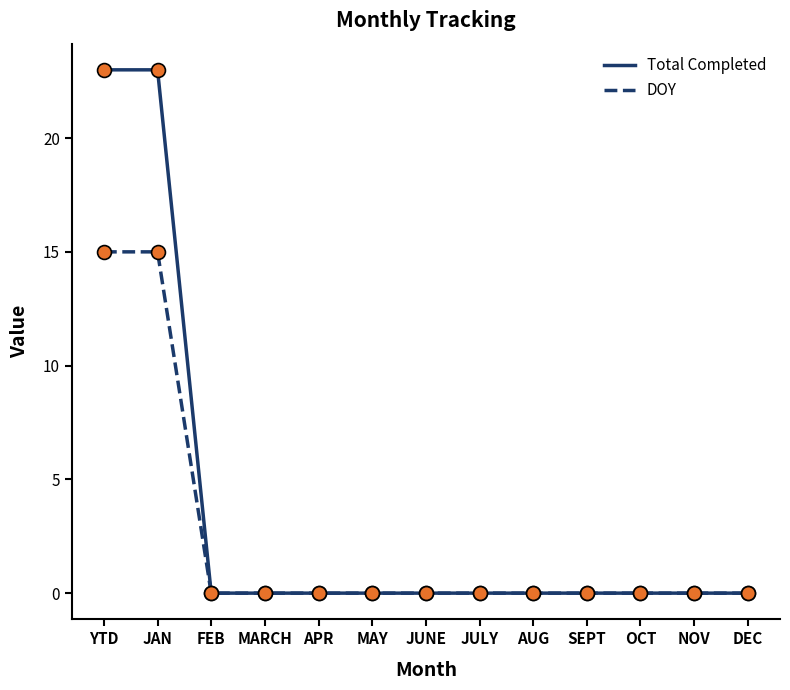

What position from the left is APR?

5